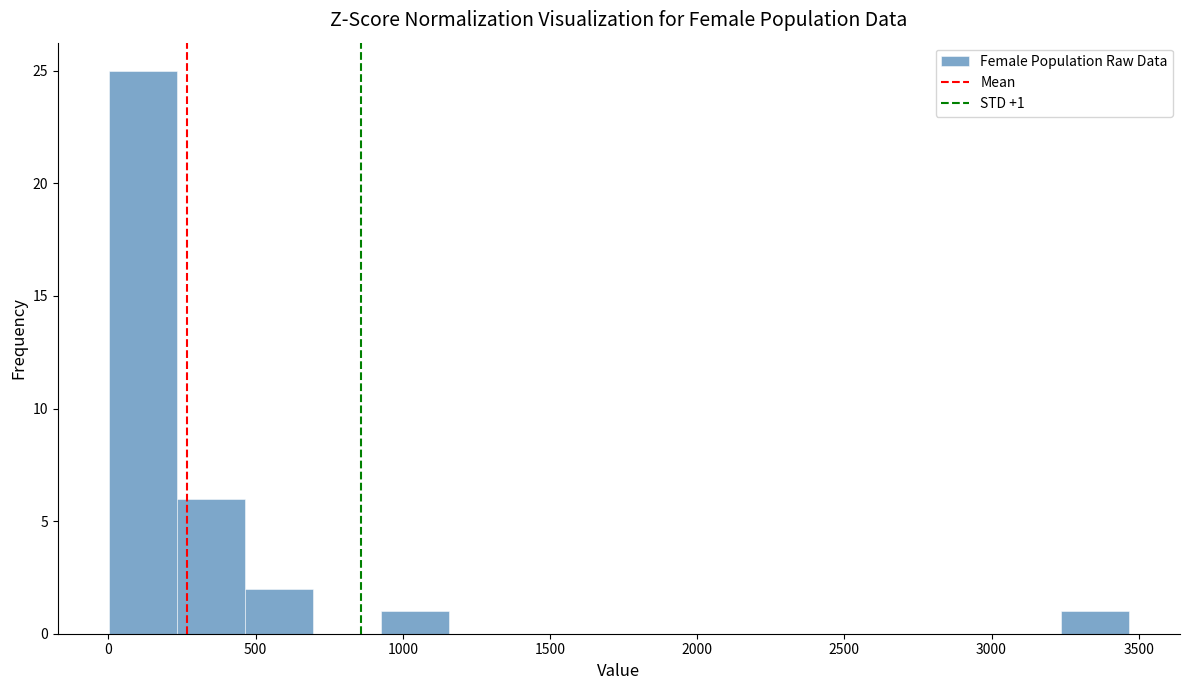

Which range on the x-axis has the tallest bar?

0 to 250